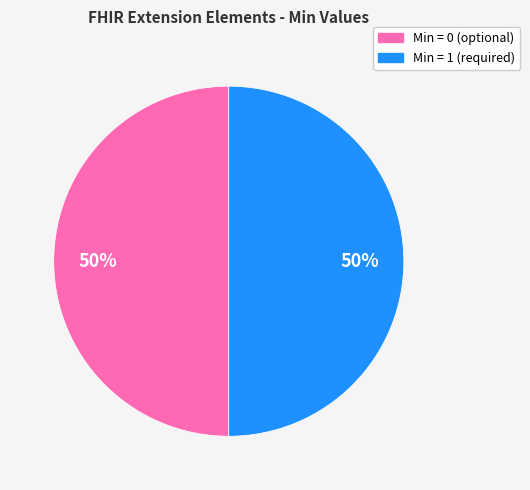

To the nearest percent, what is the average slice percentage?

50%